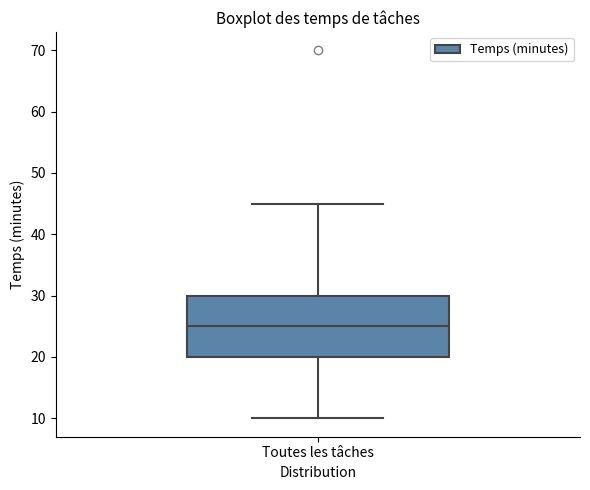

Read this box plot against the y-axis: the position of the median line, the range covered by the box, and the ends of both whiskers. The values are not printed on the chart, so give them approximately, as read against the axis.

median 25, box 20 to 30, whiskers 10 to 45